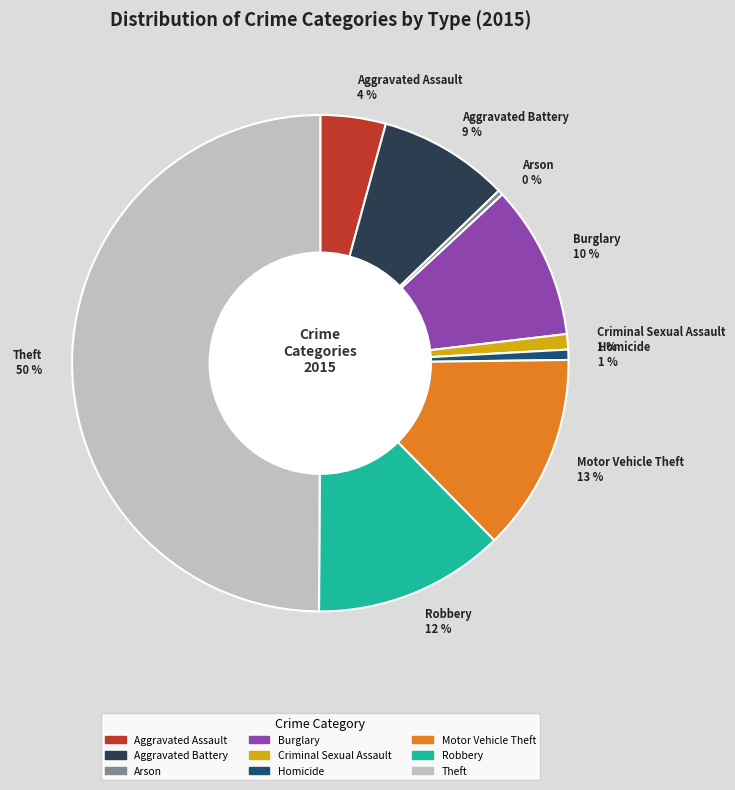

Combined, do Aggravated Assault 4 % and Arson 0 % account for over 50%?

No